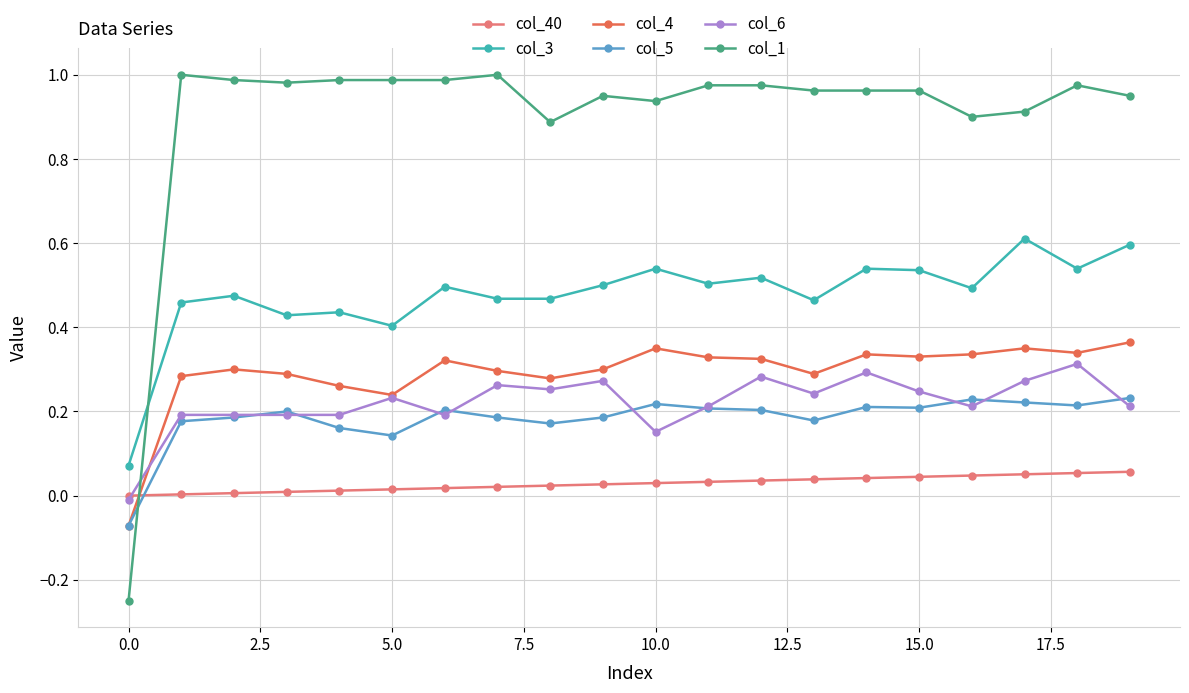

Does the chart display data point markers on the line(s)?

Yes